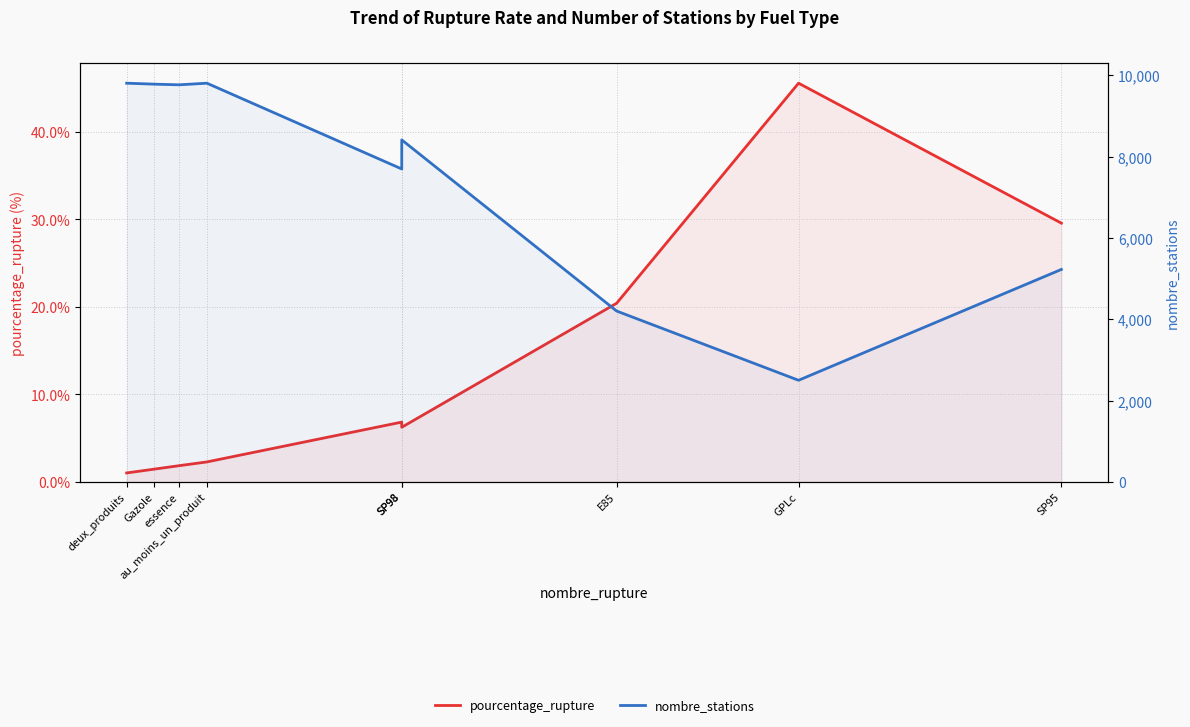

Which series has the largest range (max minus min)?

nombre_stations